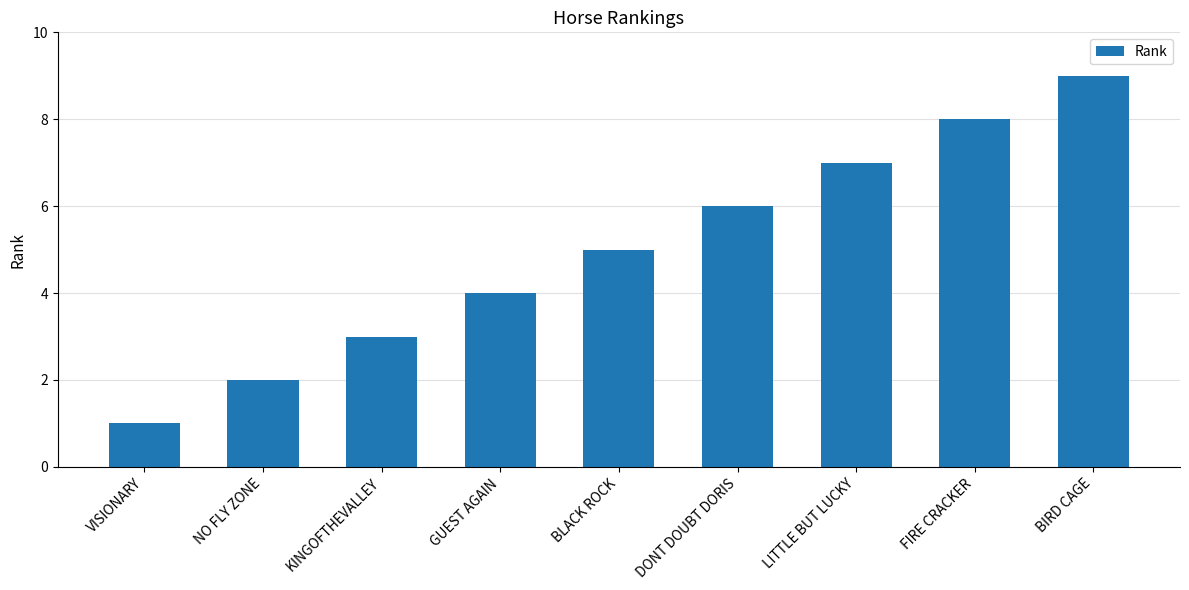

Is it true that the value at NO FLY ZONE is 2?

True